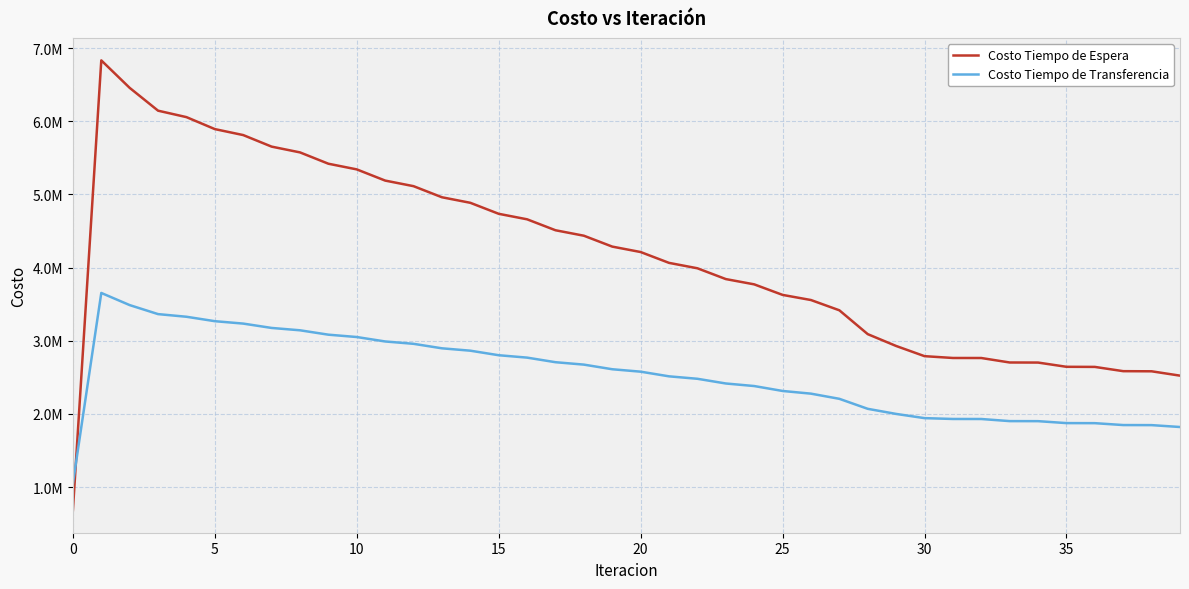

True or false: Costo Tiempo de Transferencia has more than 0 points higher than both neighbors.

True